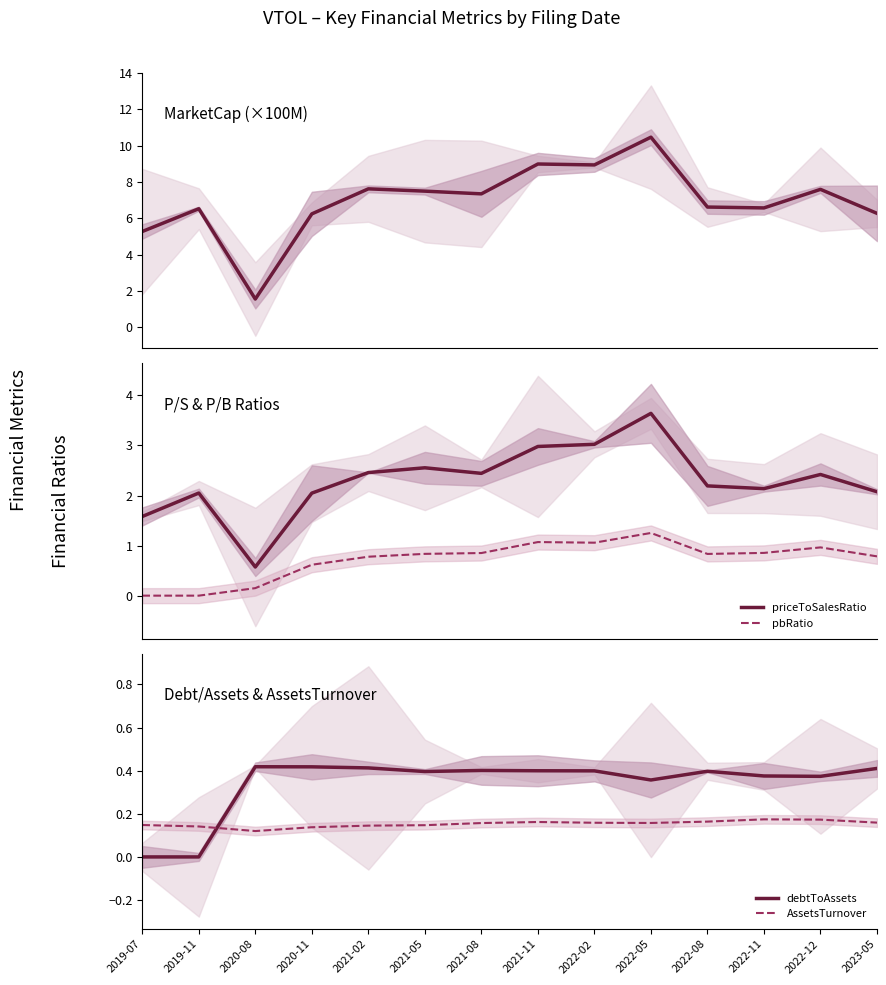

Reading left to right, what are all the values shown in this chart?

MarketCap: 2019-07=5.3	2019-11=6.5	2020-08=1.5	2020-11=6.2	2021-02=7.6	2021-05=7.5	2021-08=7.3	2021-11=9.0	2022-02=8.9	2022-05=10.5	2022-08=6.6	2022-11=6.6	2022-12=7.6	2023-05=6.3
priceToSalesRatio: 2019-07=1.6	2019-11=2.0	2020-08=0.6	2020-11=2.0	2021-02=2.5	2021-05=2.6	2021-08=2.4	2021-11=3.0	2022-02=3.0	2022-05=3.6	2022-08=2.2	2022-11=2.1	2022-12=2.4	2023-05=2.1
pbRatio: 2019-07=0.0	2019-11=0.0	2020-08=0.2	2020-11=0.6	2021-02=0.8	2021-05=0.8	2021-08=0.9	2021-11=1.1	2022-02=1.1	2022-05=1.3	2022-08=0.8	2022-11=0.9	2022-12=1.0	2023-05=0.8
debtToAssets: 2019-07=0.0	2019-11=0.0	2020-08=0.4	2020-11=0.4	2021-02=0.4	2021-05=0.4	2021-08=0.4	2021-11=0.4	2022-02=0.4	2022-05=0.4	2022-08=0.4	2022-11=0.4	2022-12=0.4	2023-05=0.4
AssetsTurnover: 2019-07=0.1	2019-11=0.1	2020-08=0.1	2020-11=0.1	2021-02=0.1	2021-05=0.1	2021-08=0.2	2021-11=0.2	2022-02=0.2	2022-05=0.2	2022-08=0.2	2022-11=0.2	2022-12=0.2	2023-05=0.2